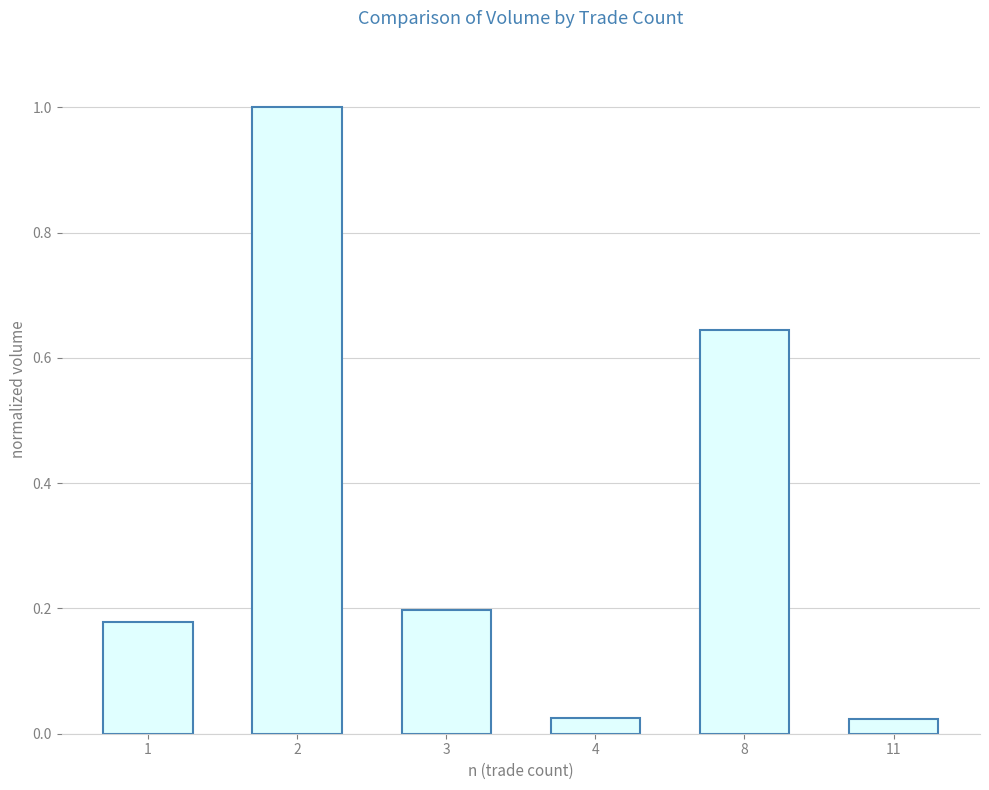

Which has a higher value, 11 or 8?

8